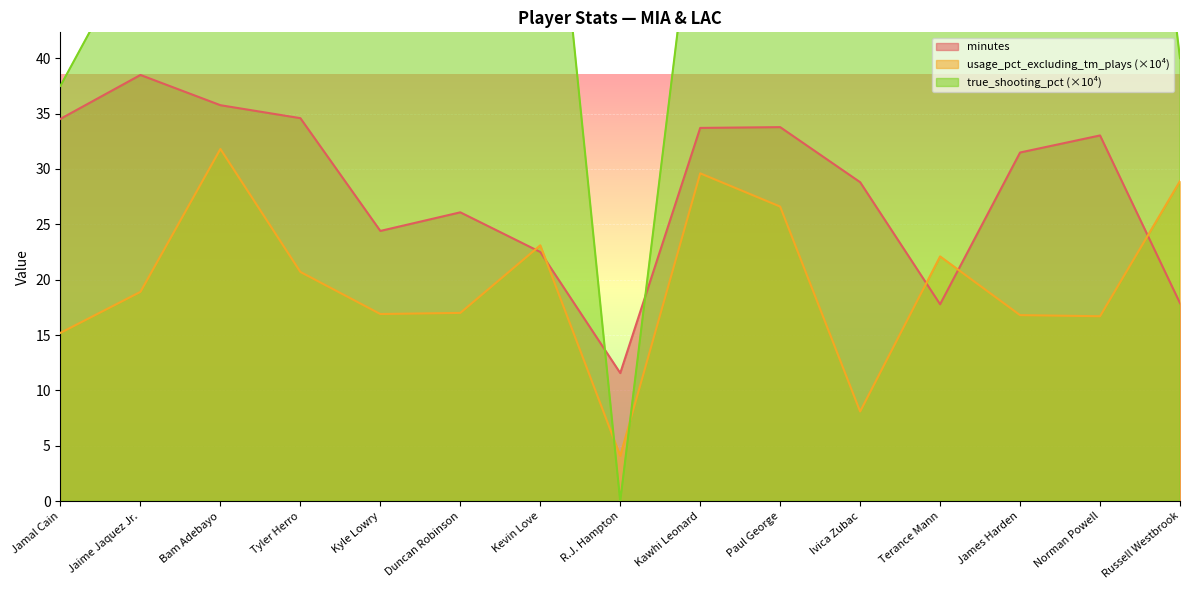

How many lines are shown in the chart?

3